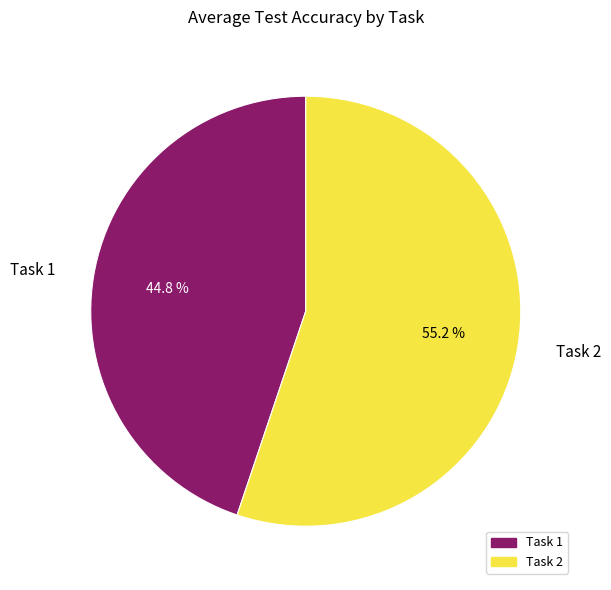

Which category has the smallest portion of the pie?

Task 1